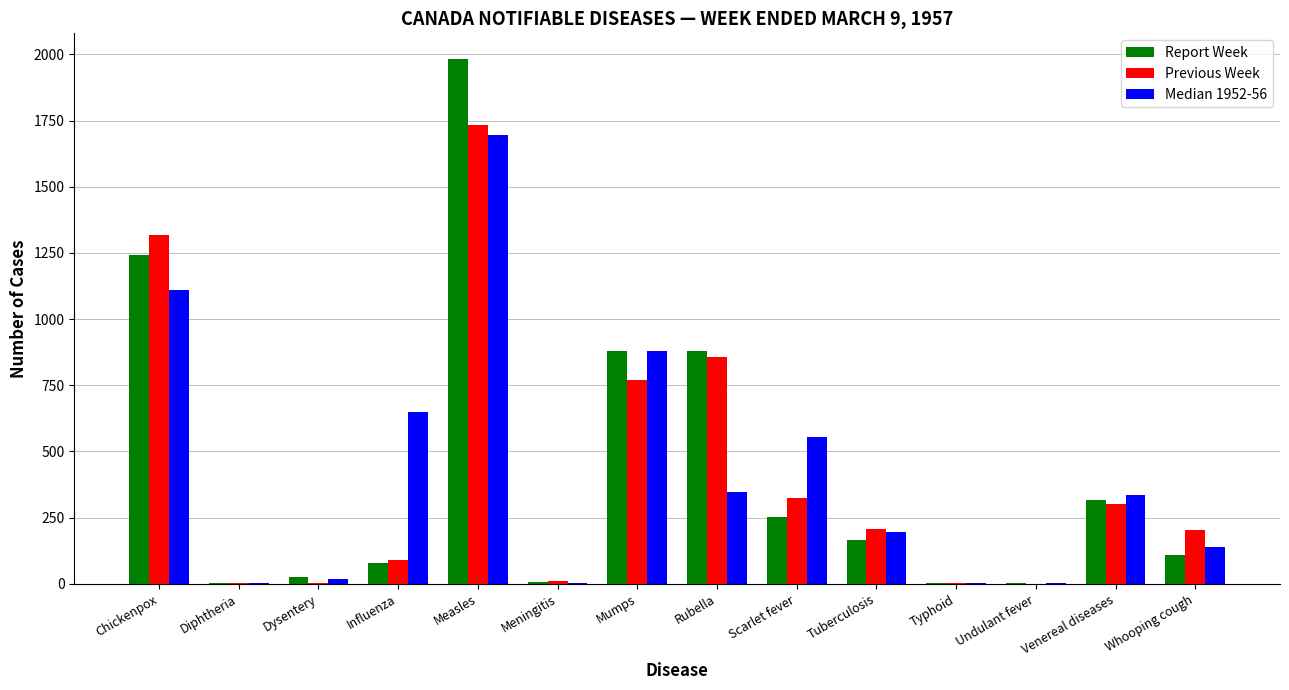

At which category is the sum across all series the highest?

Measles